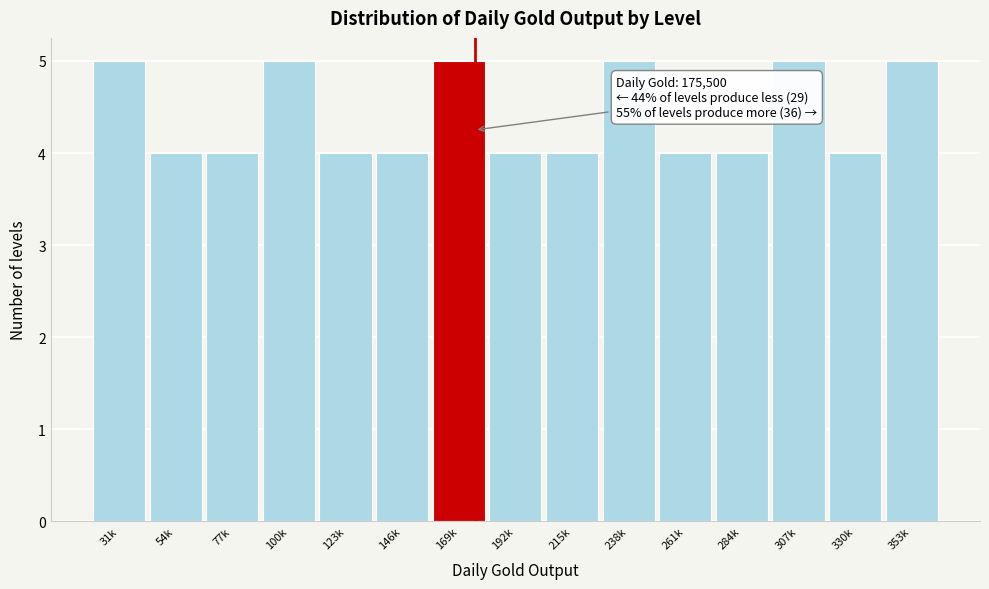

Reading right to left, transcribe all the data shown in this chart.

353k=5	330k=4	307k=5	284k=4	261k=4	238k=5	215k=4	192k=4	169k=5	146k=4	123k=4	100k=5	77k=4	54k=4	31k=5